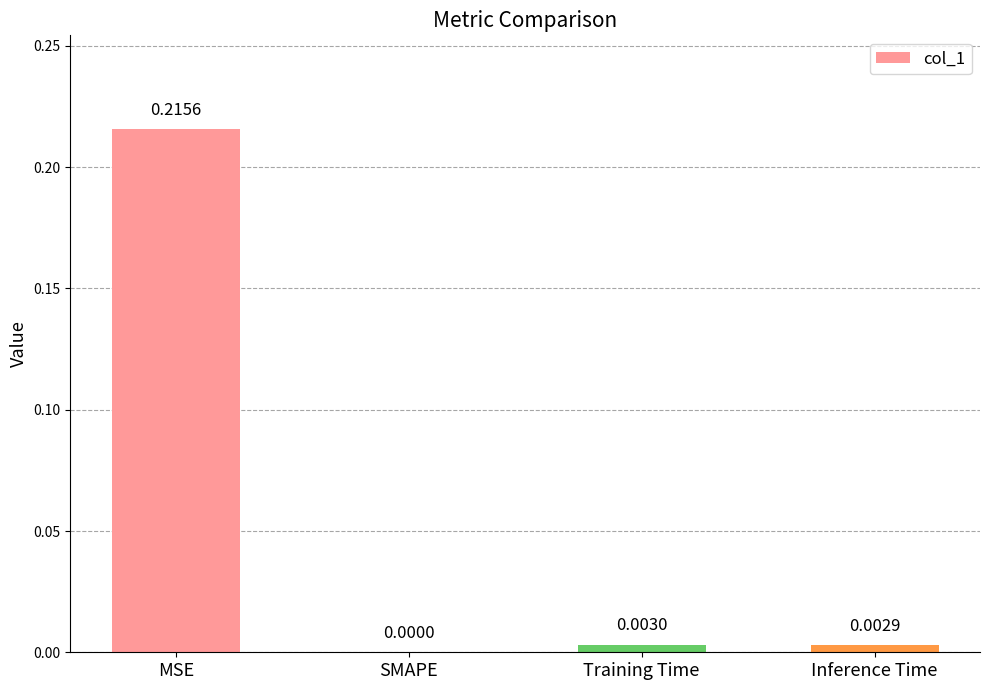

True or false: the data shows 0.3 at MSE.

False